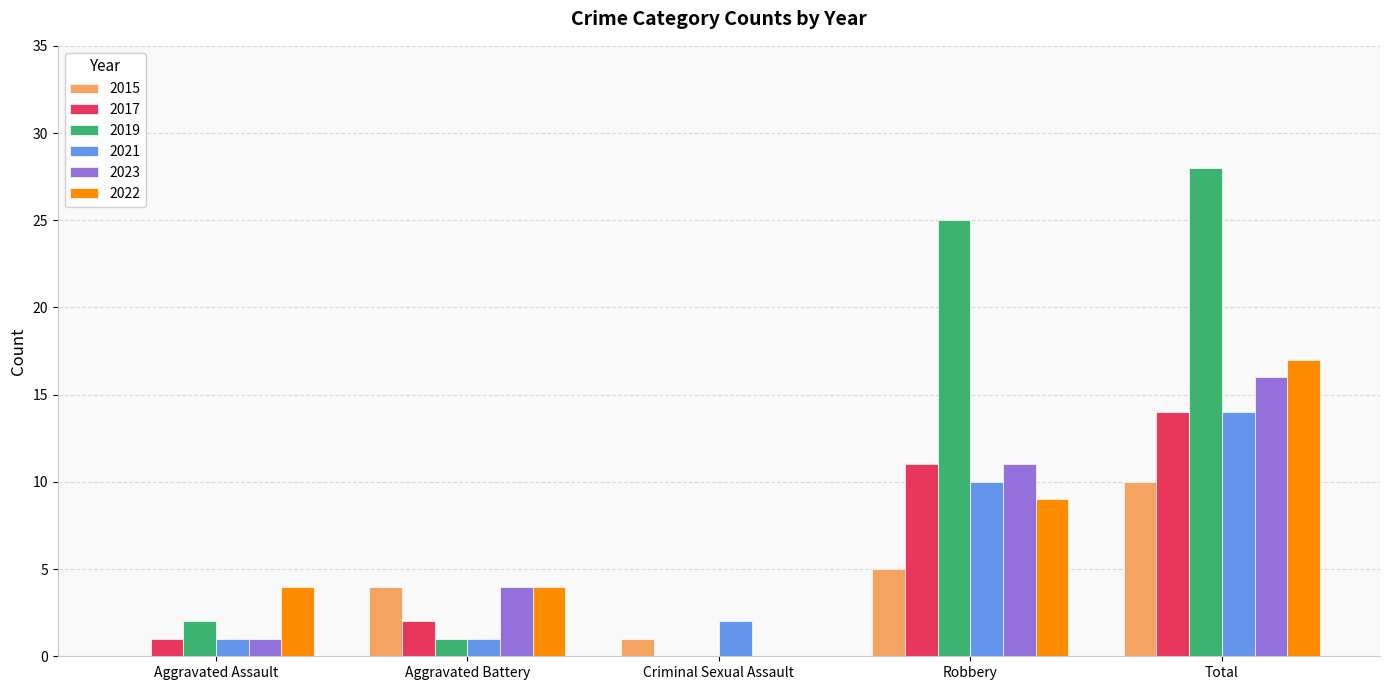

What is the sum of the 2019 values at Aggravated Battery and Total?

29